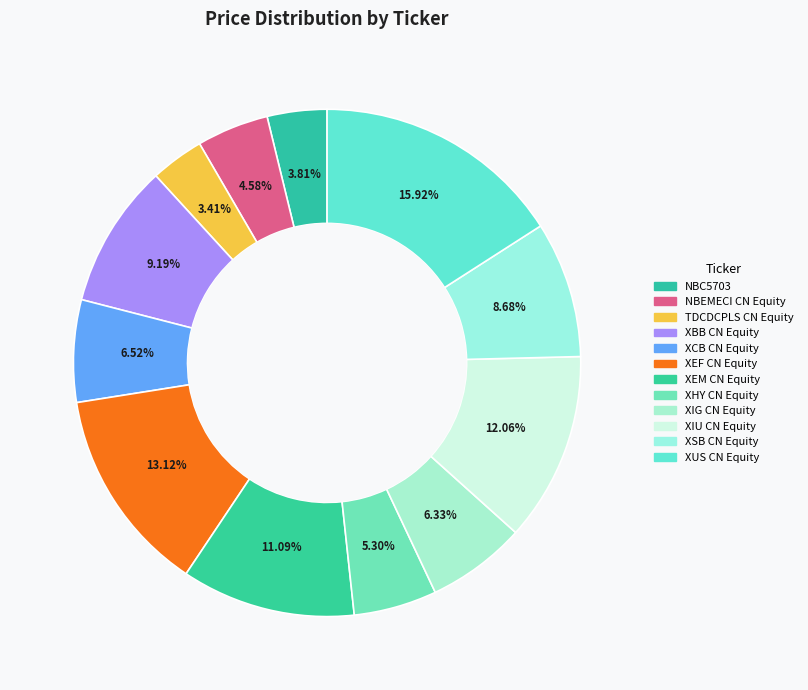

Rank the categories by value from highest to lowest.

XUS CN Equity, XEF CN Equity, XIU CN Equity, XEM CN Equity, XBB CN Equity, XSB CN Equity, XCB CN Equity, XIG CN Equity, XHY CN Equity, NBEMECI CN Equity, NBC5703, TDCDCPLS CN Equity